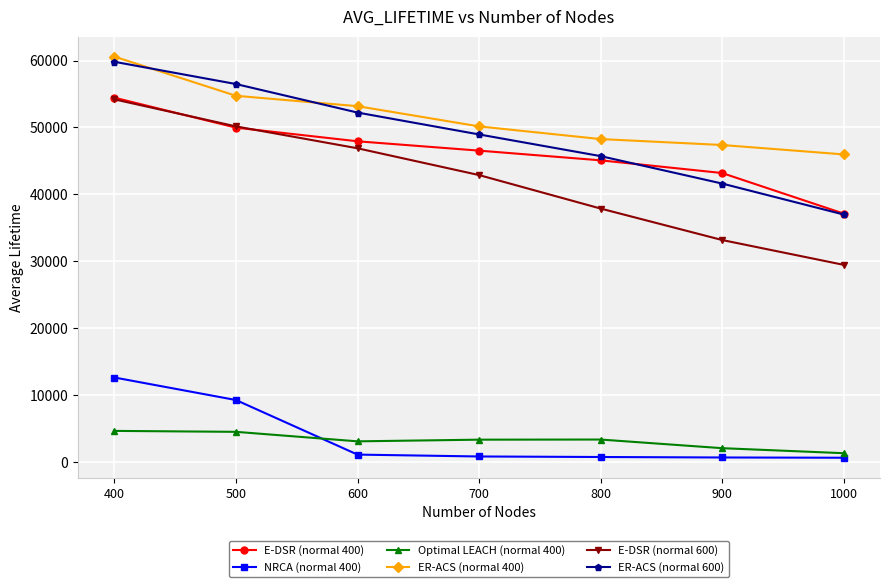

True or false: ER-ACS (normal 600) and E-DSR (normal 600) intersect in this chart.

False